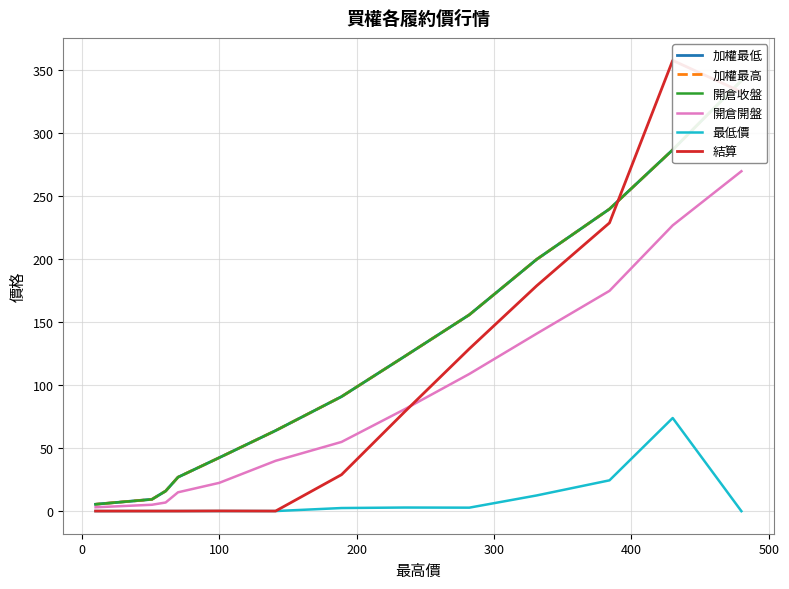

True or false: 加權最高 has more than 1 points higher than both neighbors.

False